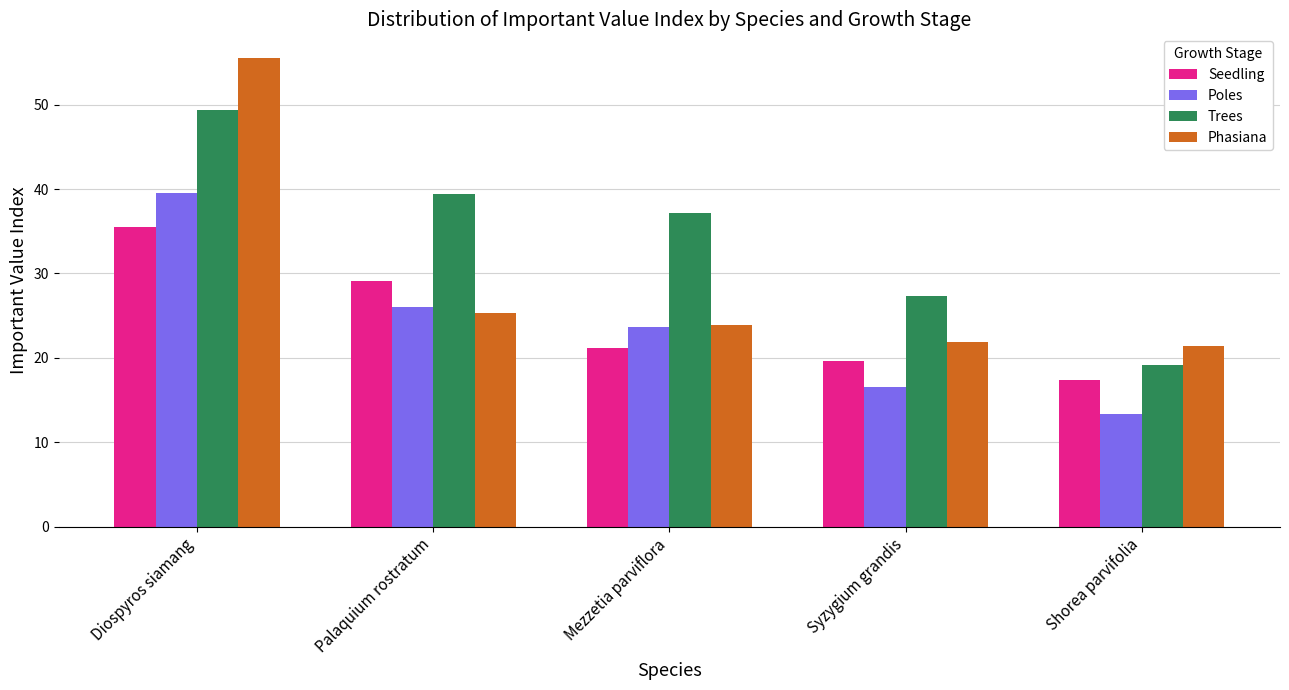

What is the difference between the maximum and second lowest values in the Trees series?

22.0